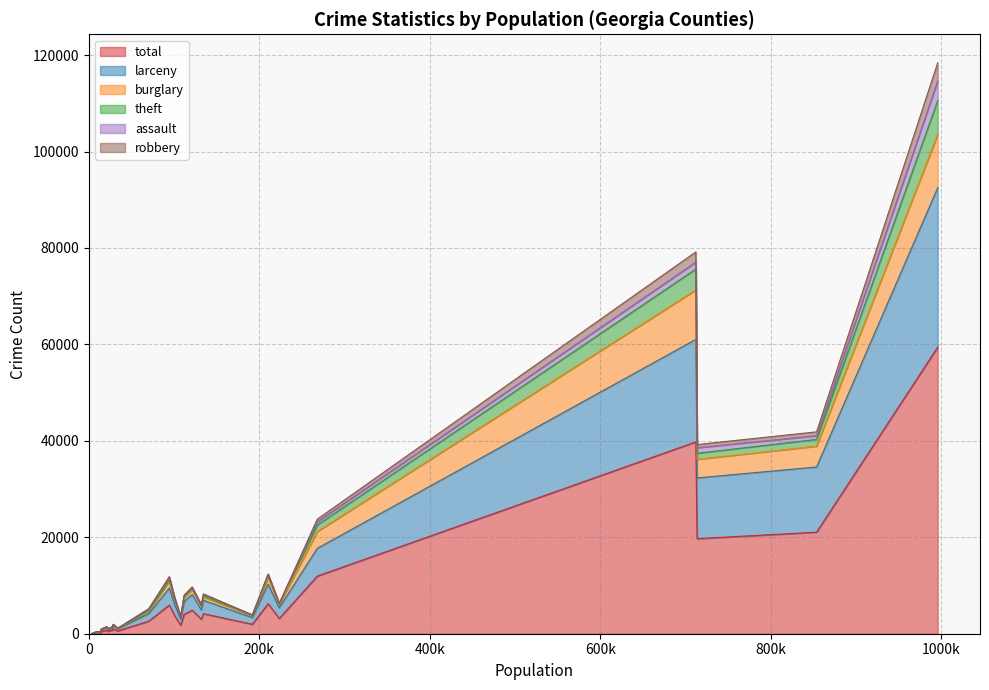

Which has a higher value, 16 or 22?

22